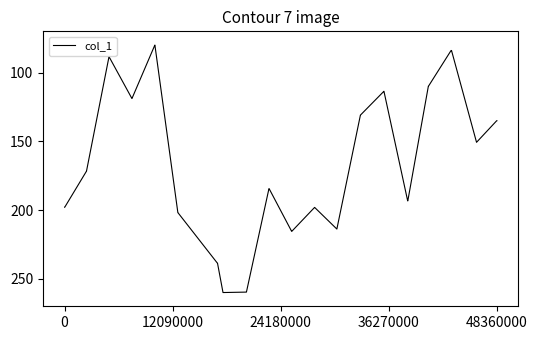

What is the difference between the maximum and minimum values?

180.0